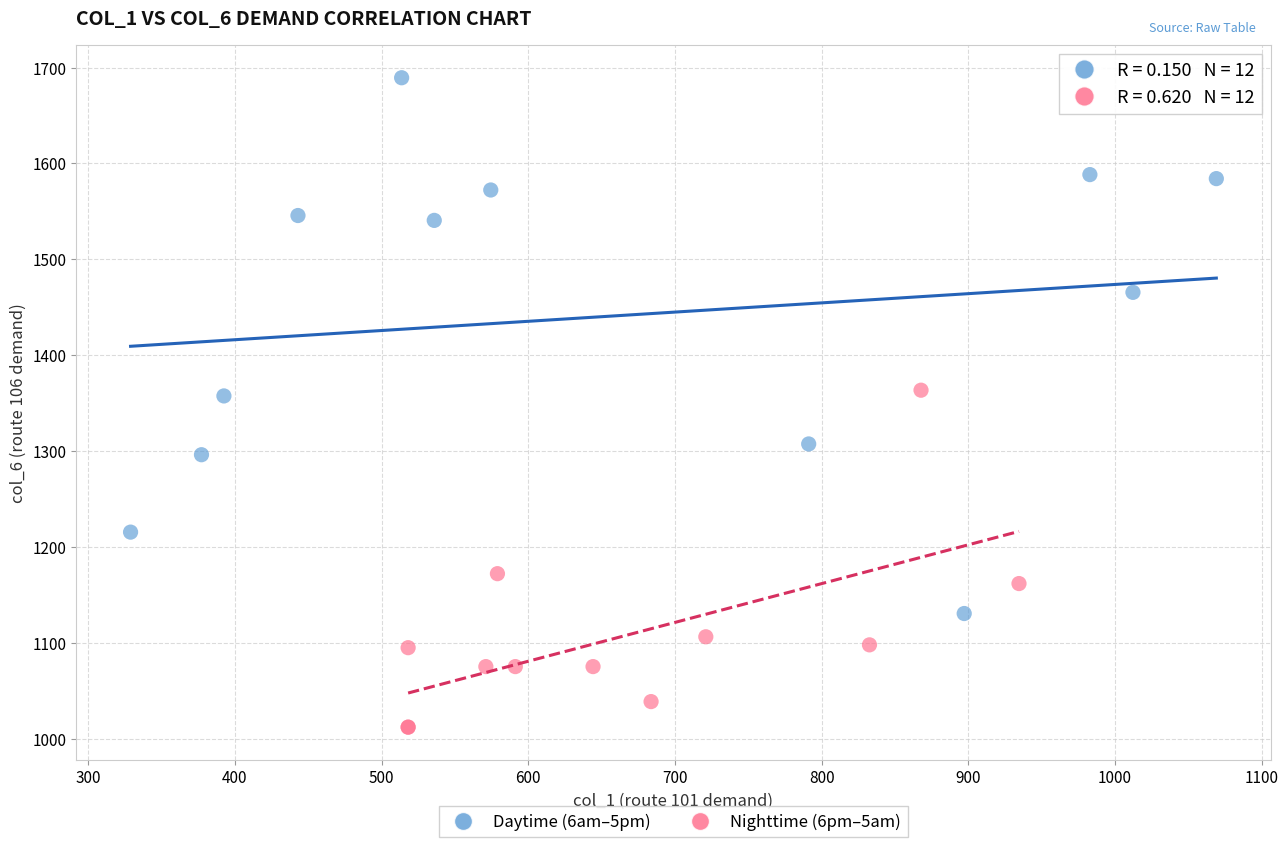

Which series reaches the maximum Y coordinate?

Daytime (6am–5pm)